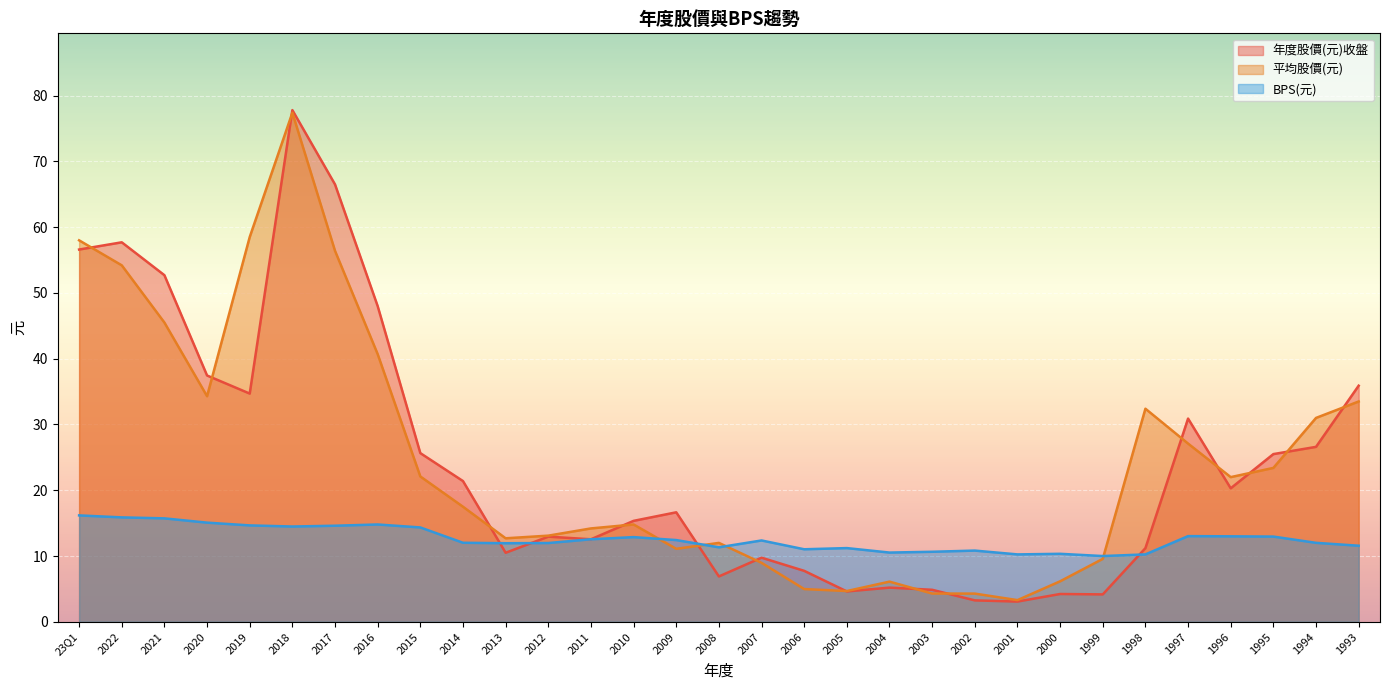

What is the value of the BPS(元) point at the 5th from the left?

14.7